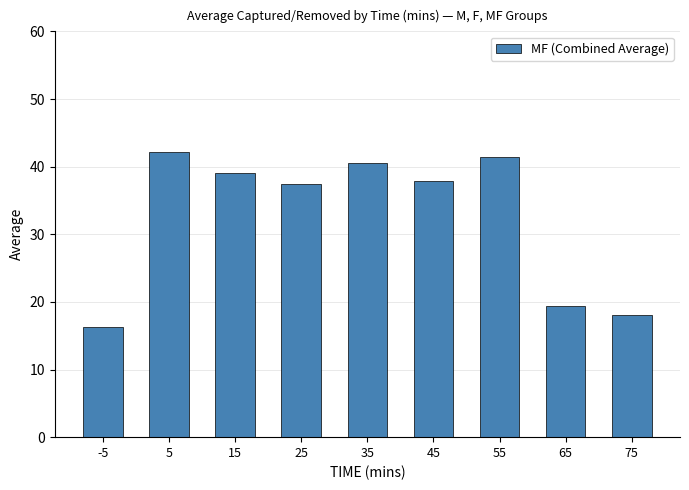

What is the change in value from -5 to 5?

+25.8